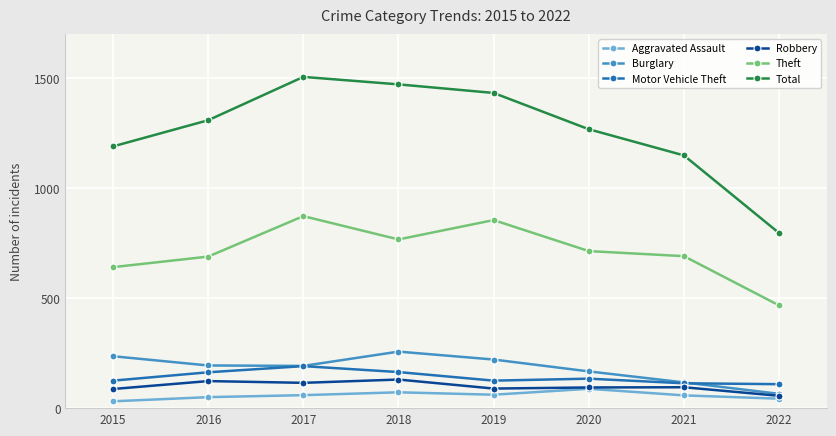

Which series has the widest spread of values?

Total